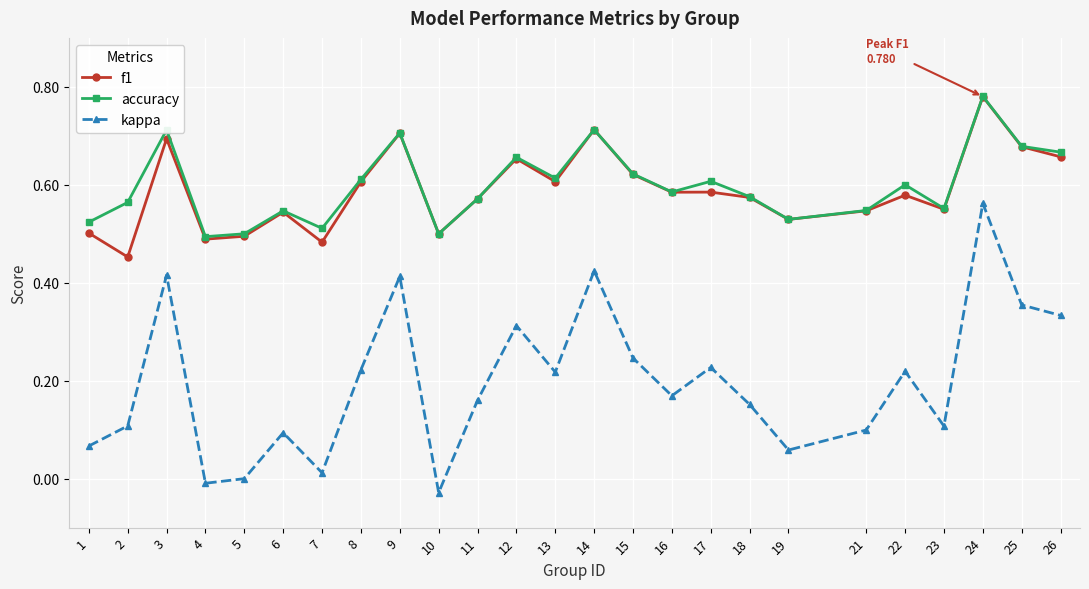

Where is the first local maximum for kappa?

3